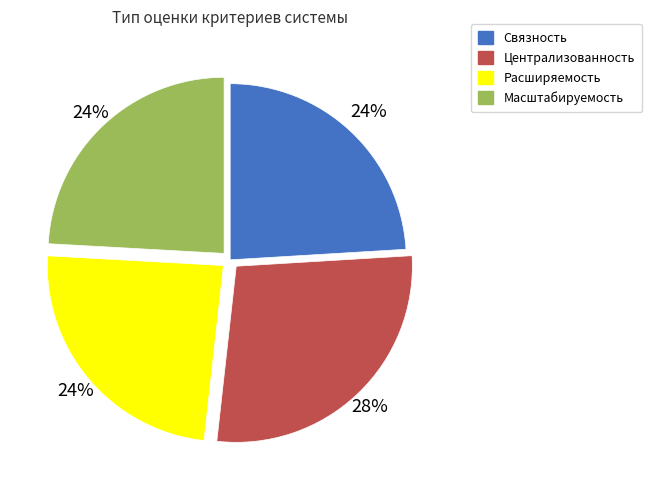

Do Связность and Масштабируемость together represent more than half of the pie?

No